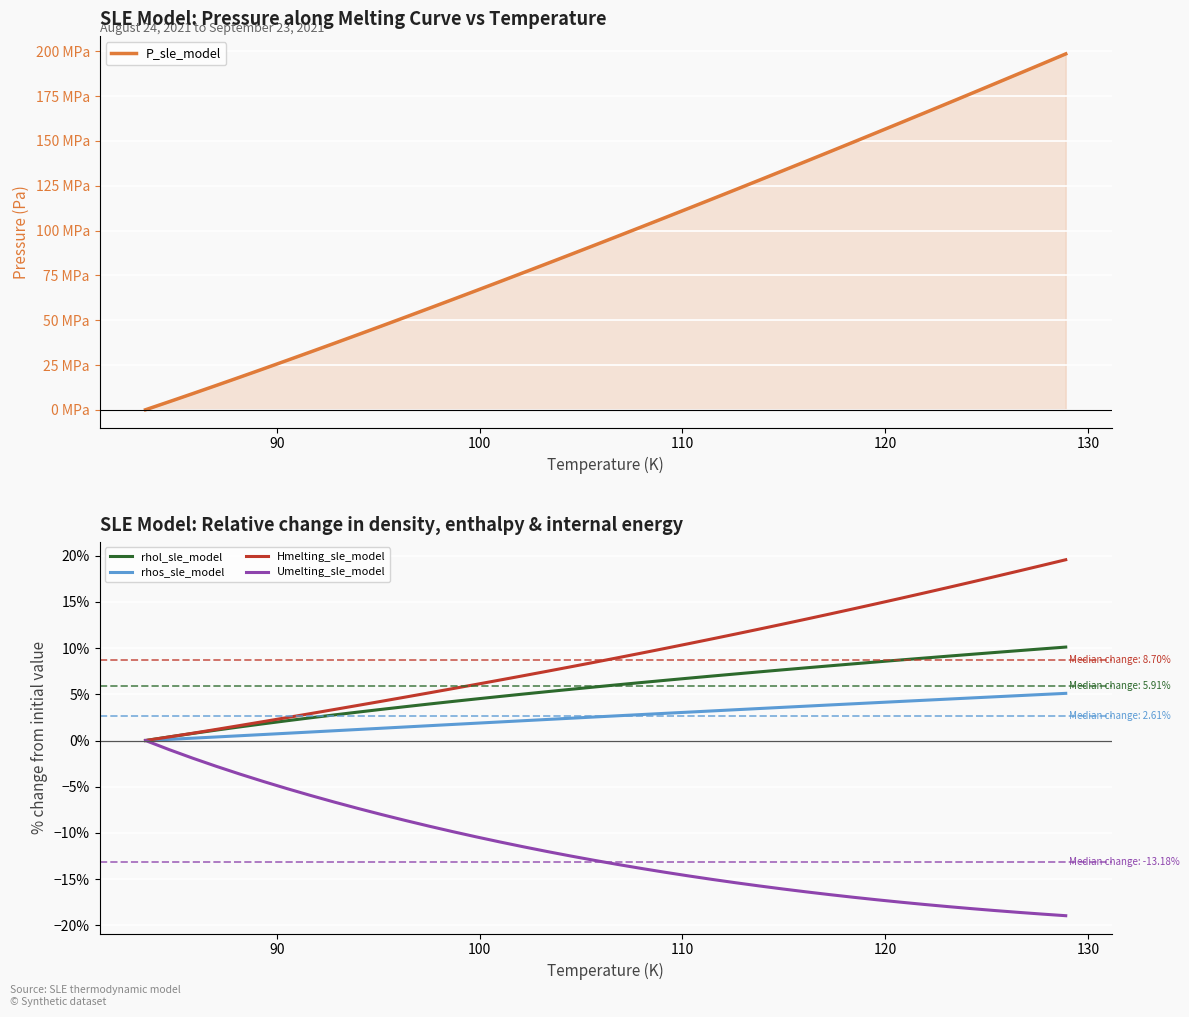

What is the maximum value for rhol_sle_model?

10.1